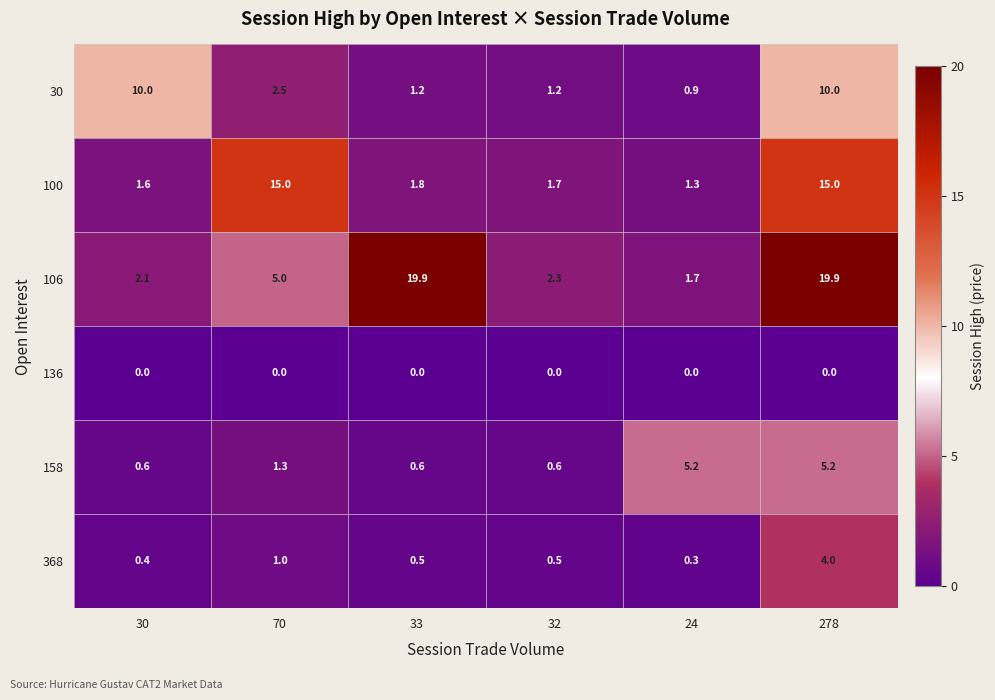

What is the approximate value of 368 at 33?

0.5